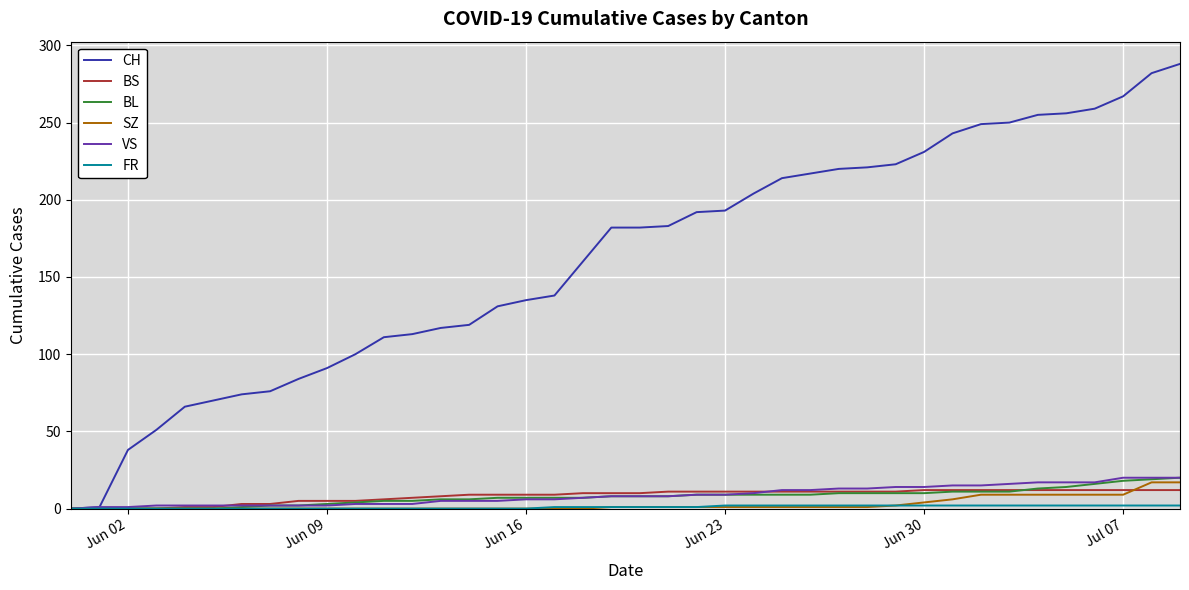

Which series has the largest total across all categories?

CH